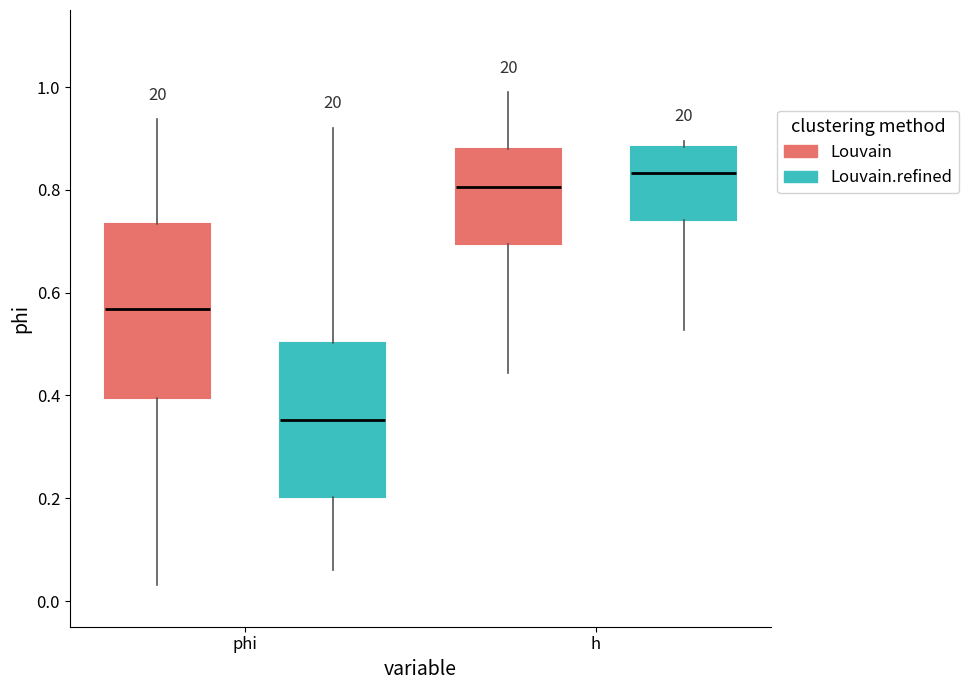

Reading left to right, transcribe this box plot: for each box, give where its median line is, the range the box spans, and where its two whiskers end, as read against the y-axis. The values are not printed on the chart, so give them approximately, as read against the axis.

phi (Louvain): median 0.56, box 0.40 to 0.74, whiskers 0.04 to 0.94
phi (Louvain.refined): median 0.36, box 0.20 to 0.50, whiskers 0.06 to 0.92
h (Louvain): median 0.80, box 0.70 to 0.88, whiskers 0.44 to 1.00
h (Louvain.refined): median 0.84, box 0.74 to 0.88, whiskers 0.52 to 0.90